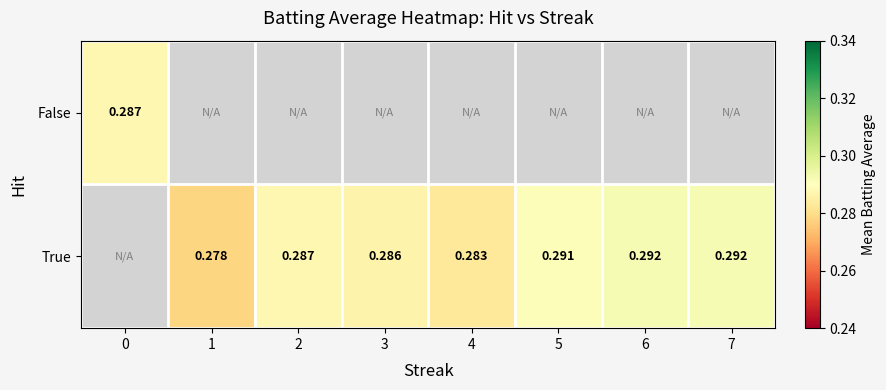

Is the value of False at 0 greater than the value of True at 5?

No